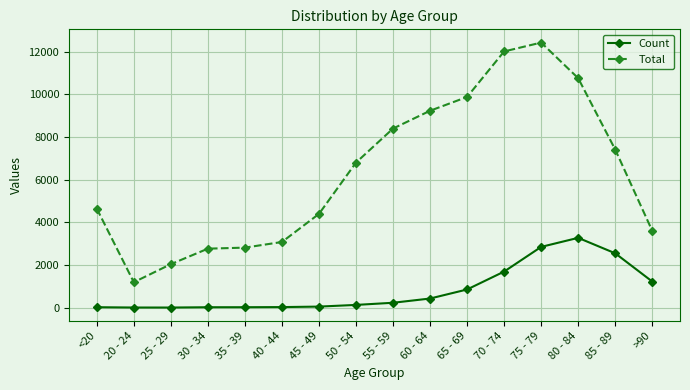

How many data points does each series have?

16